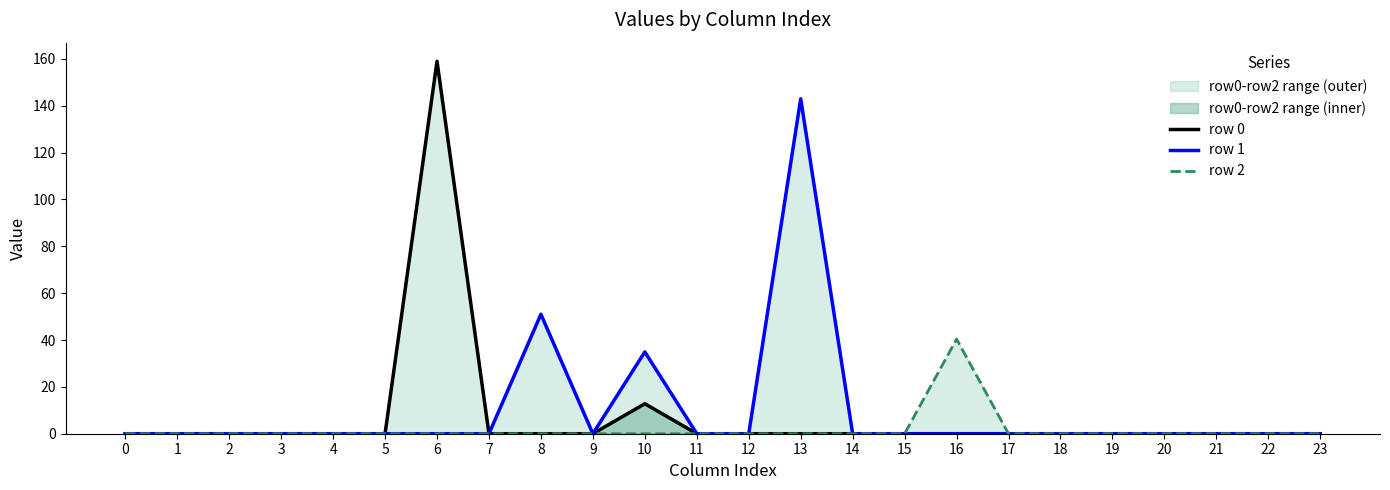

Which series has the largest range (max minus min)?

row 0